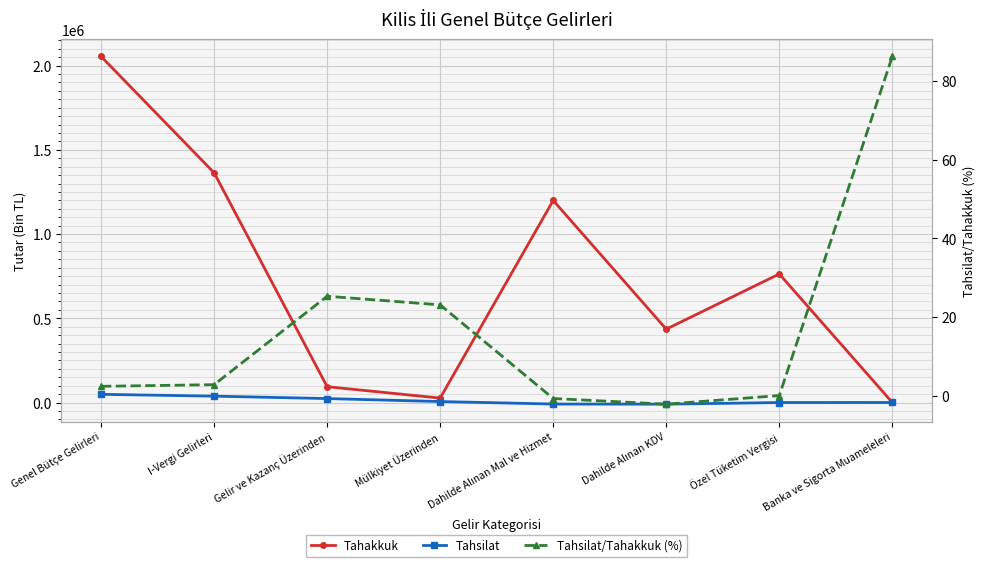

What is the spread (max minus min) of values at I-Vergi Gelirleri?

1363784.2